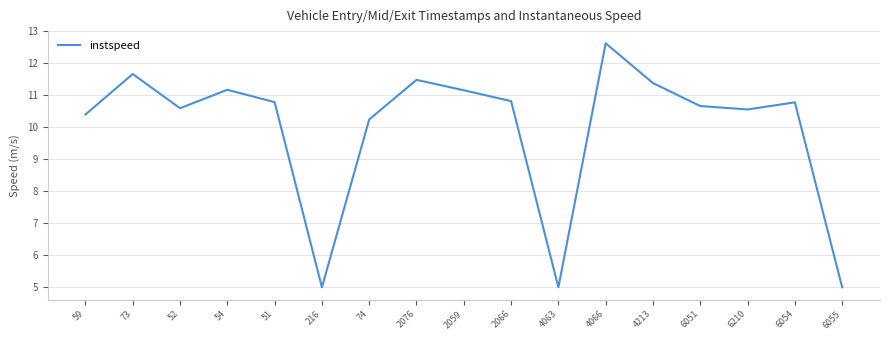

At which category does the data reach its first local peak?

73